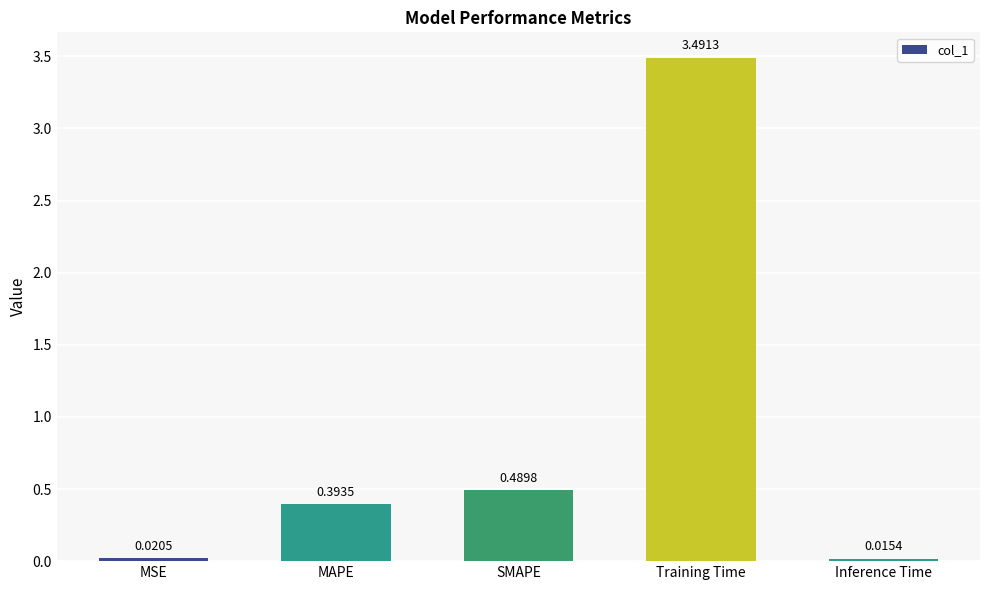

What is the change in value from MAPE to Training Time?

+3.1